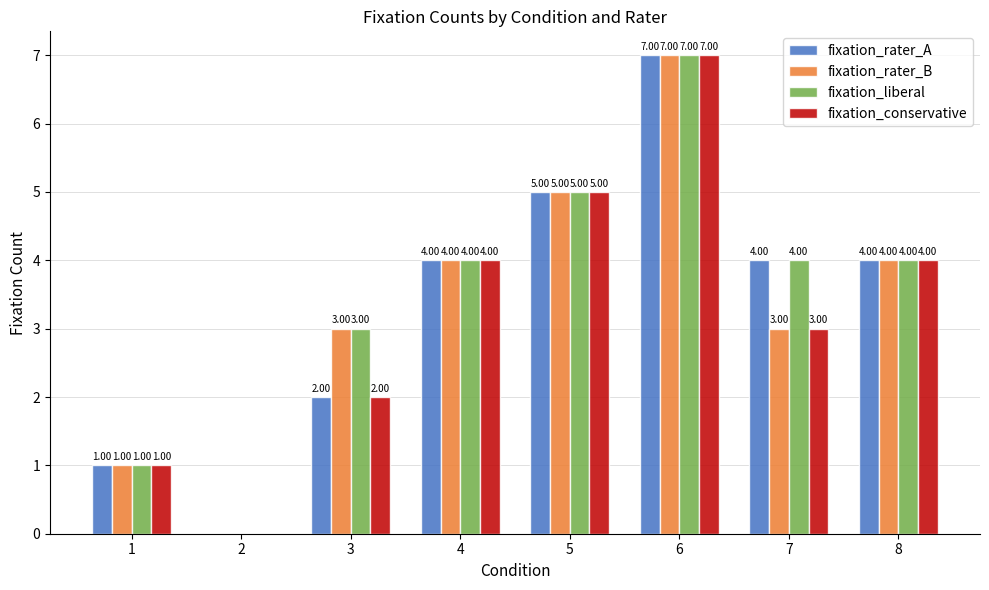

How many series are shown in this chart?

4